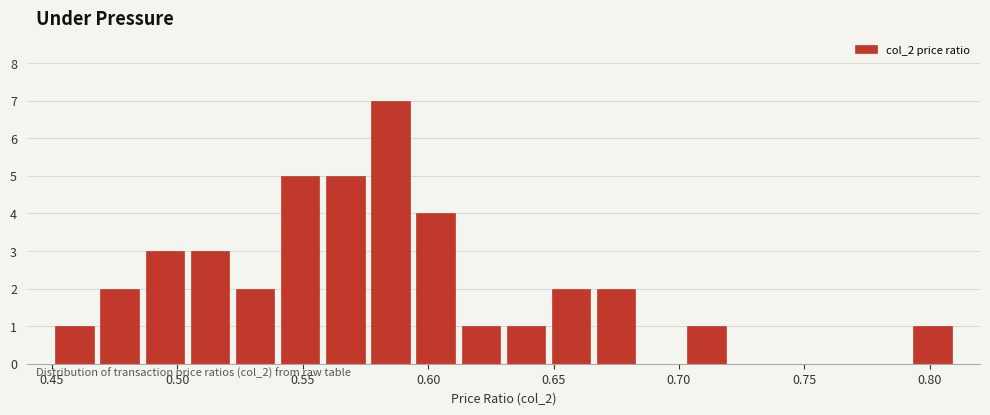

Around what value on the x-axis is the tallest bar? Give the approximate position of its centre, as read against the axis.

0.585